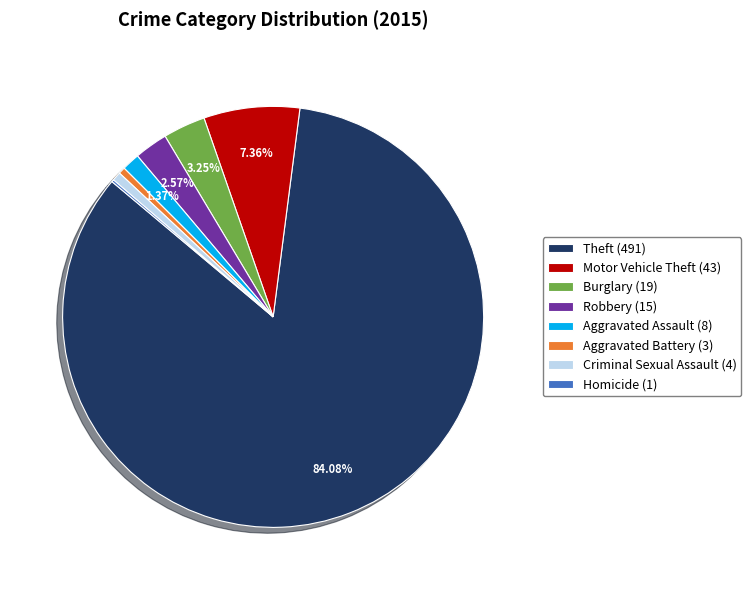

Is there a majority slice in this chart?

Yes